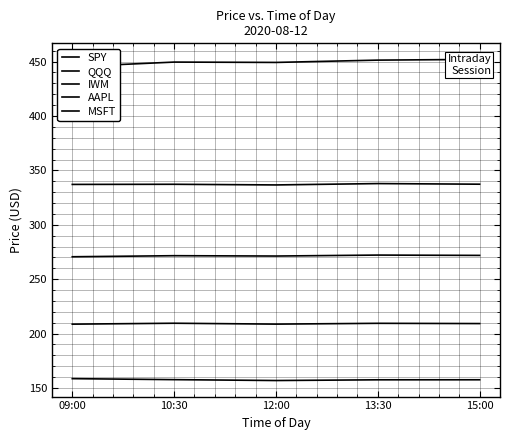

Reading left to right, extract all data points from this chart.

SPY: 337.1	337.2	336.6	337.9	337.3
QQQ: 270.6	271.6	271.3	272.1	271.9
IWM: 158.6	157.6	156.8	157.5	157.5
AAPL: 445.3	449.6	449.2	451.4	452.0
MSFT: 208.7	209.5	208.7	209.4	209.2